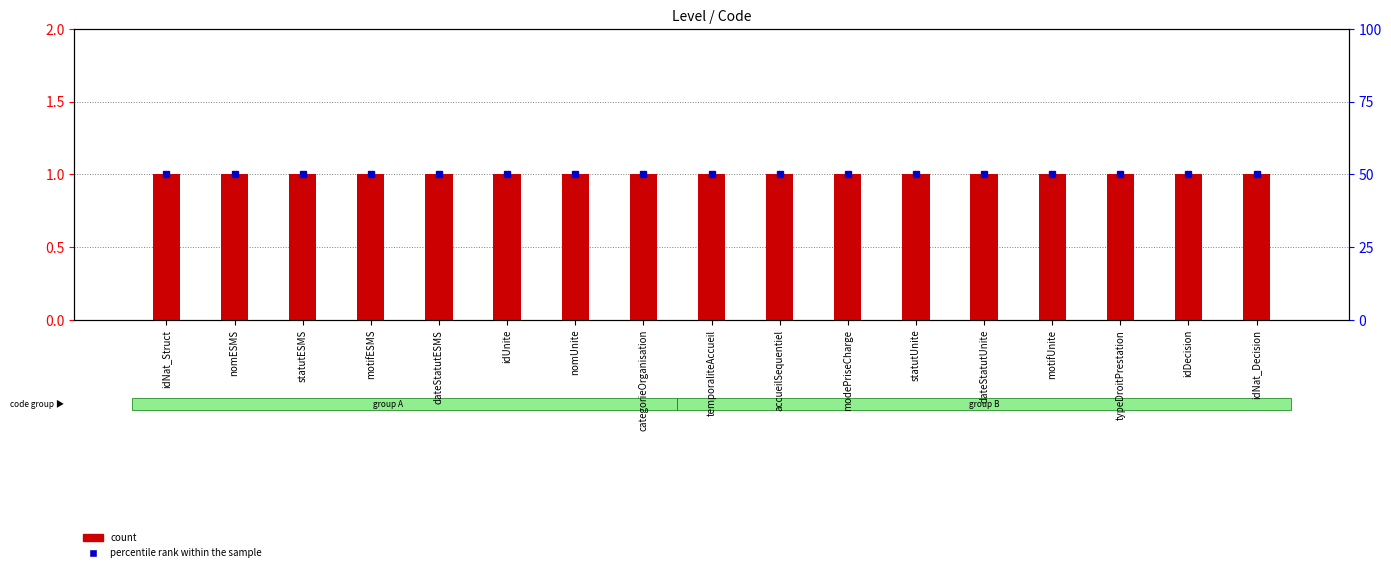

Where is percentile rank within the sample nearest to the value 50?

idNat_Struct